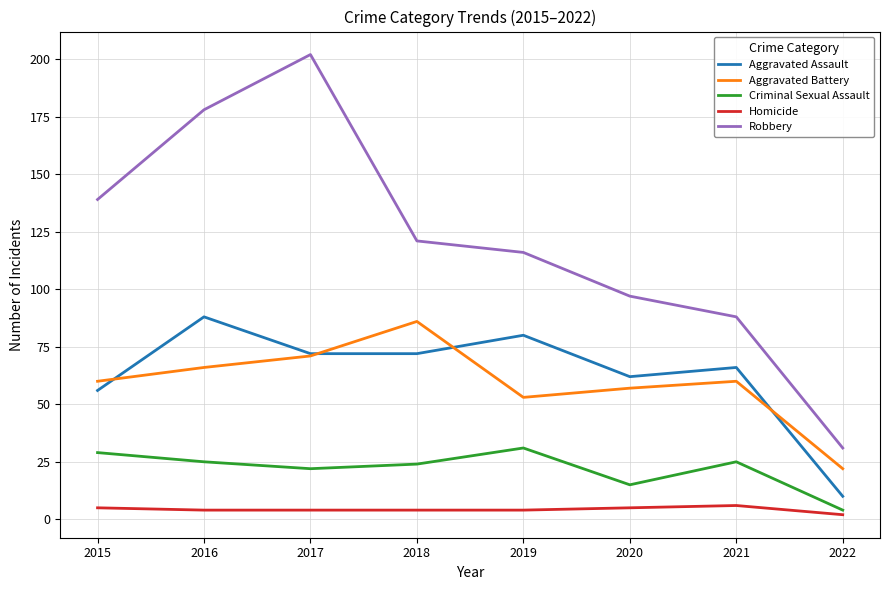

What is the spread (max minus min) of values at 2020?

92